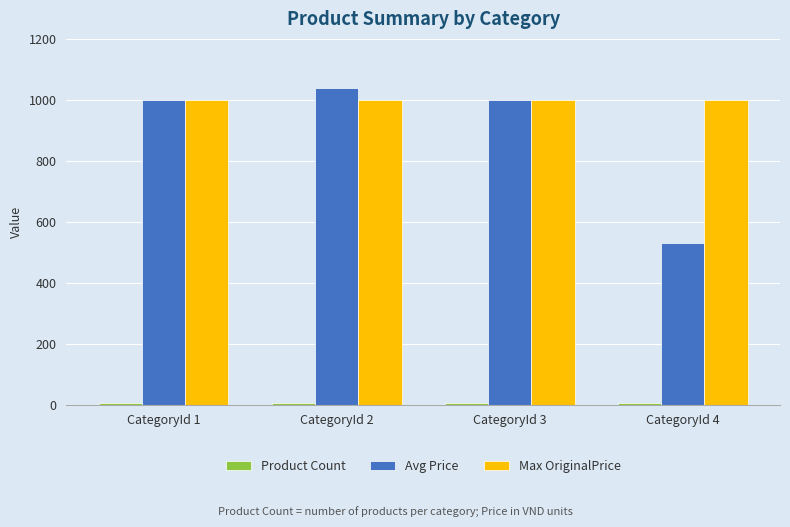

True or false: Max OriginalPrice has a value of 1346 at CategoryId 4.

False